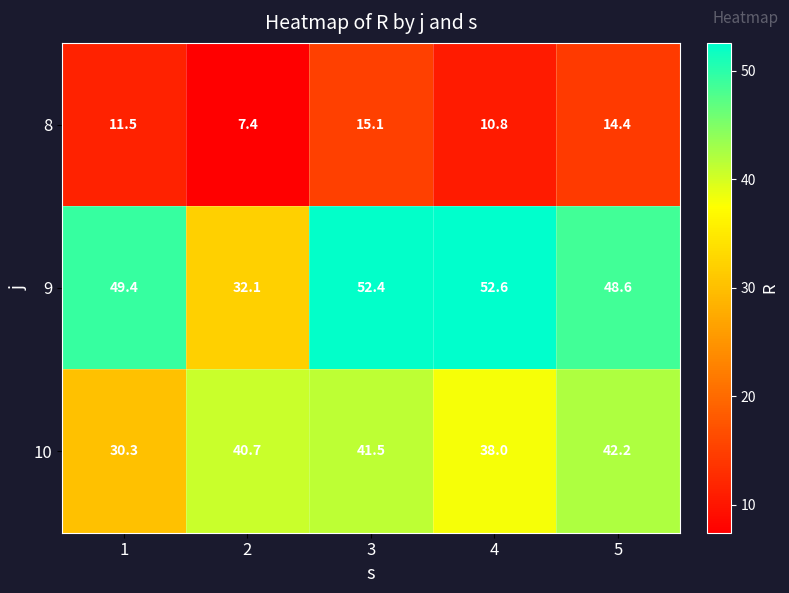

Rank the series at 5 from lowest to highest value.

8, 10, 9